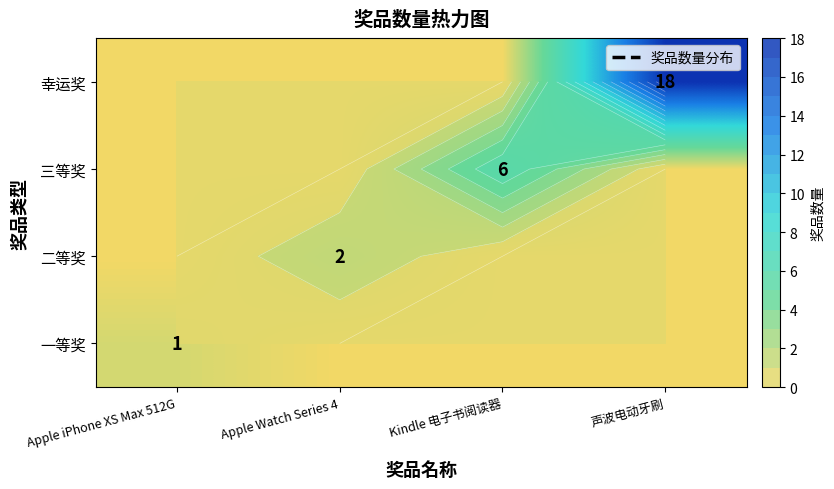

Is the value of 二等奖 at Apple iPhone XS Max 512G greater than the value of 一等奖 at 声波电动牙刷?

No